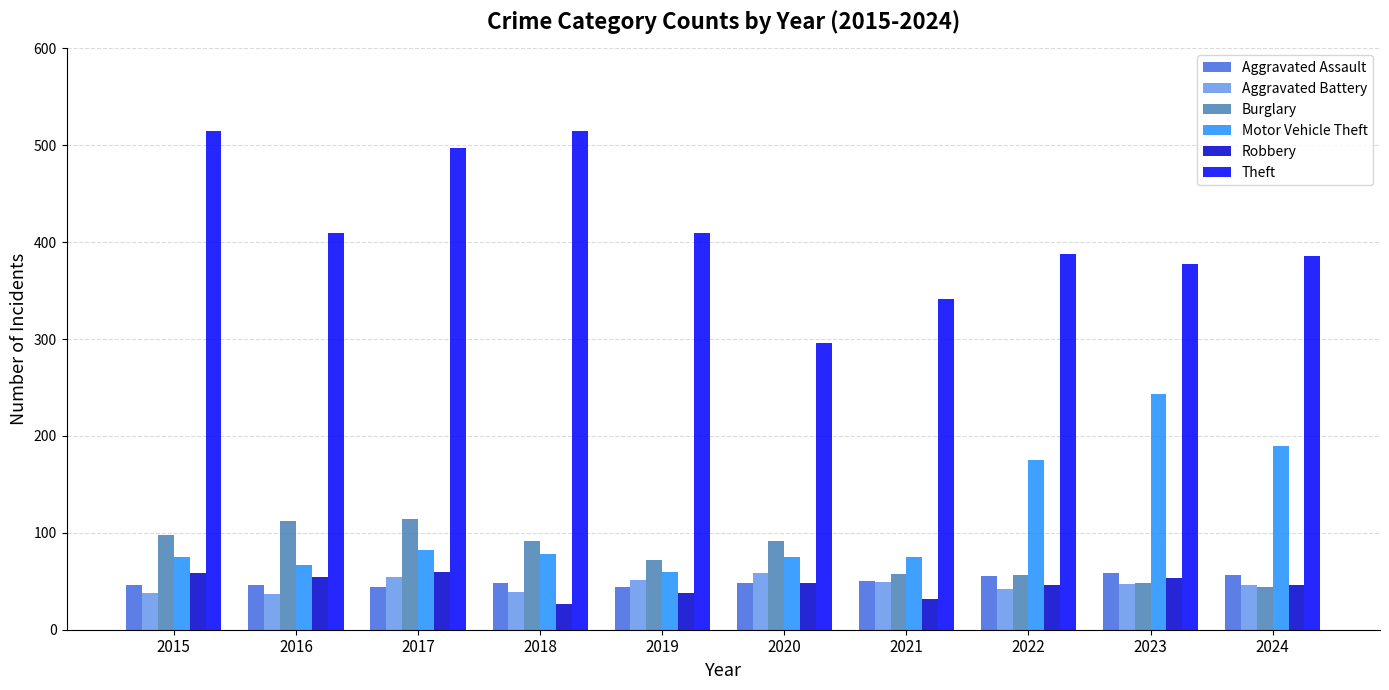

What is the spread (max minus min) of values at 2021?

309